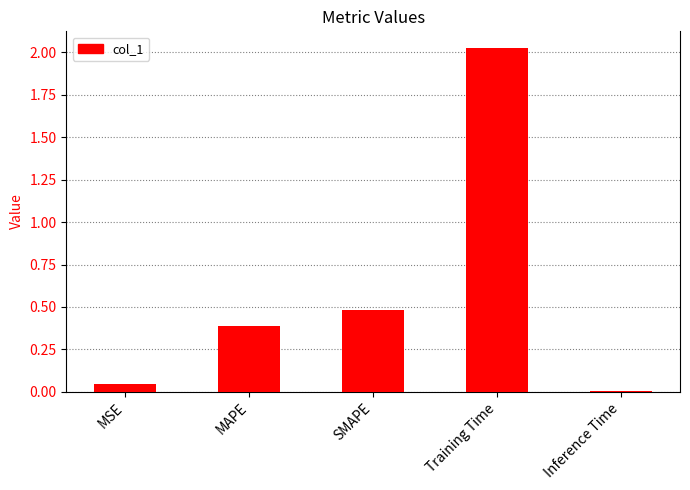

What is the sum of all values?

2.9